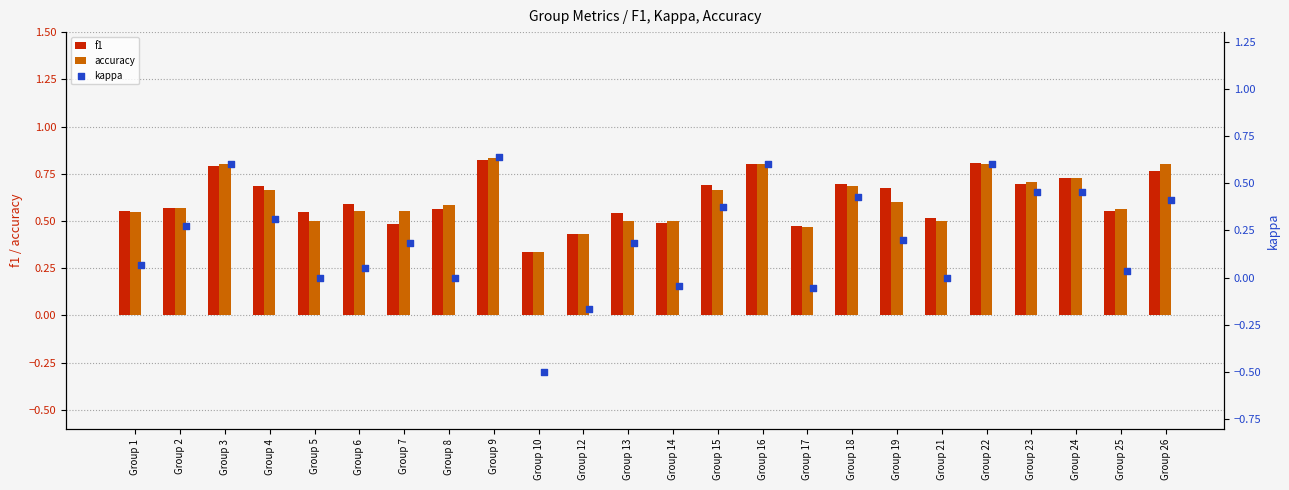

Which series reaches the maximum Y coordinate?

accuracy